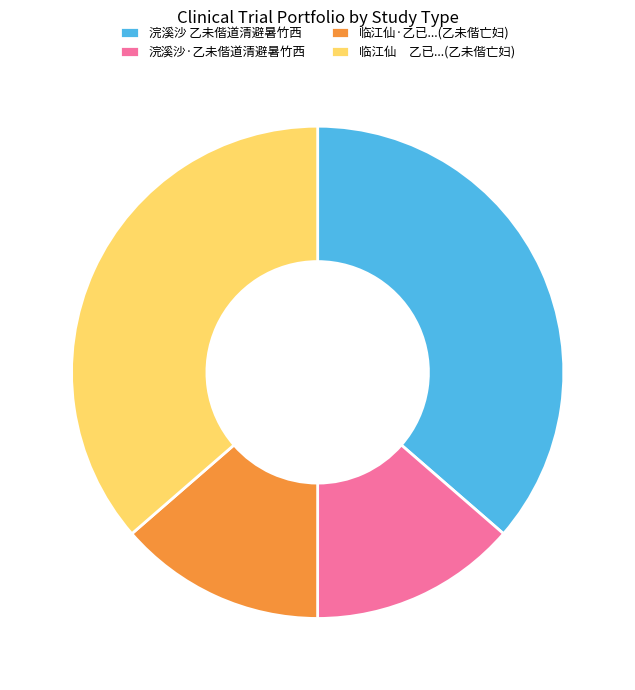

True or false: 临江仙·乙已...(乙未偕亡妇) accounts for 24% of the total.

False